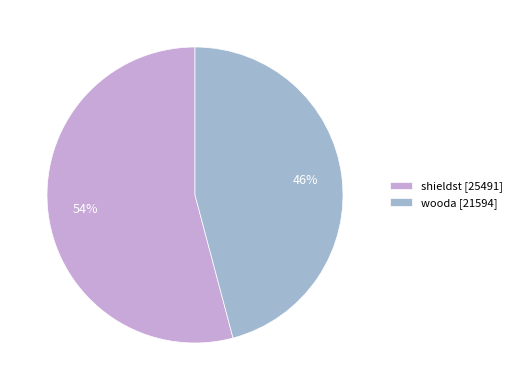

What is the smallest slice in the pie chart?

wooda